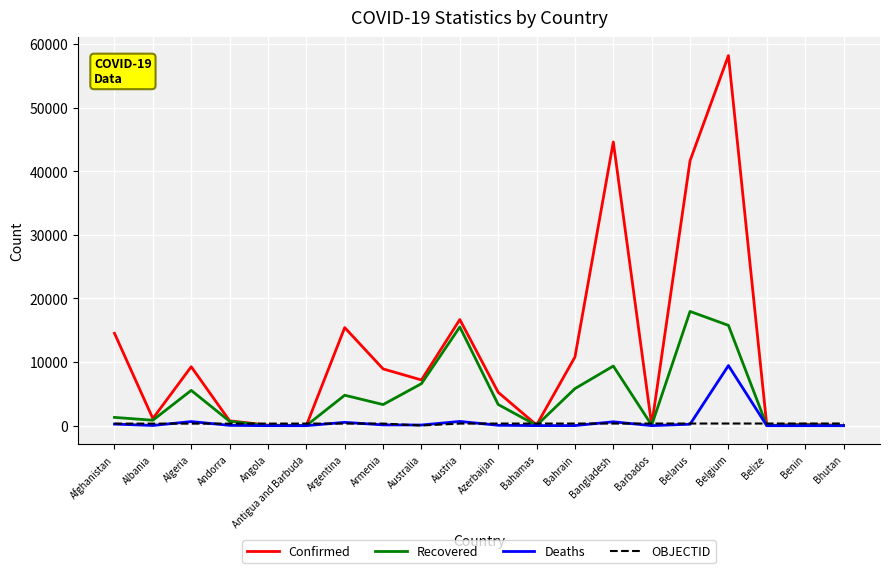

Which series has the largest range (max minus min)?

Confirmed